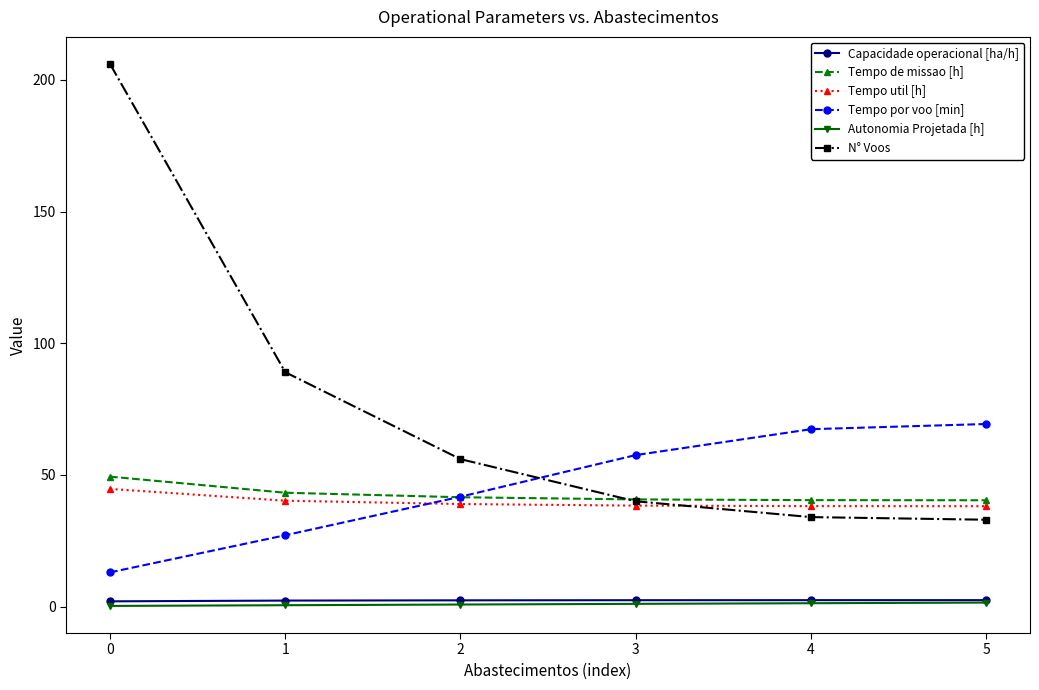

True or false: Tempo util [h] has a value of 44.7 at 0.

True